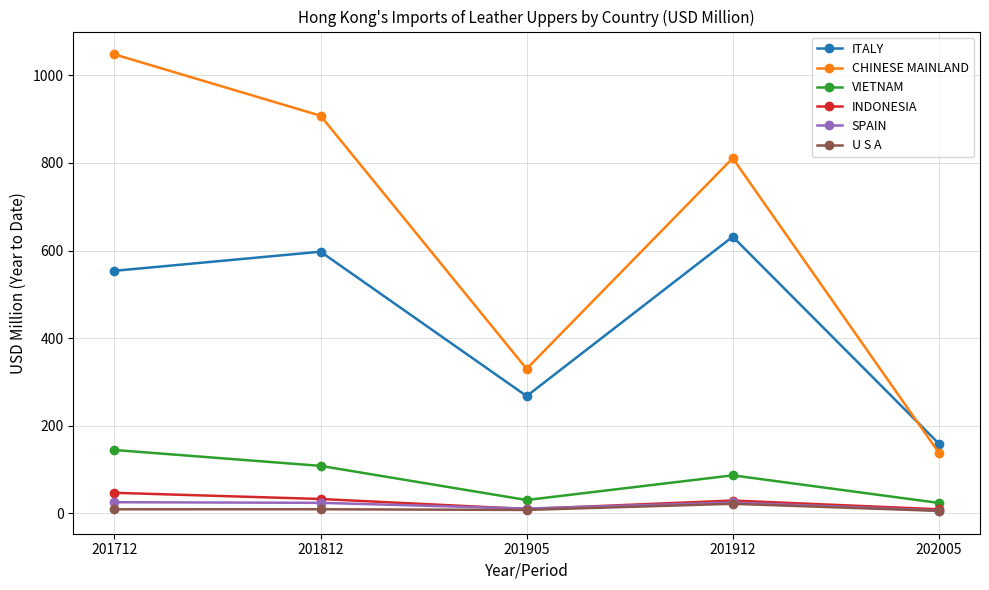

True or false: CHINESE MAINLAND has more than 0 points higher than both neighbors.

True